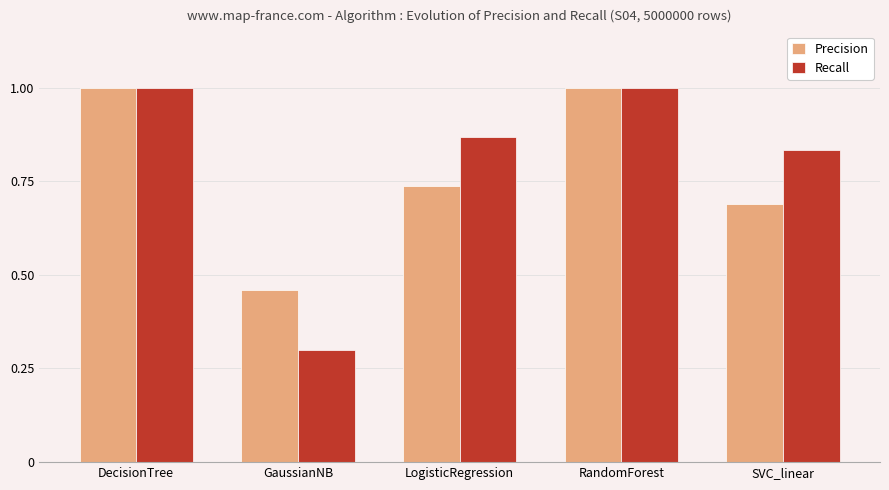

Is the value of Precision at SVC_linear greater than the value of Recall at GaussianNB?

Yes